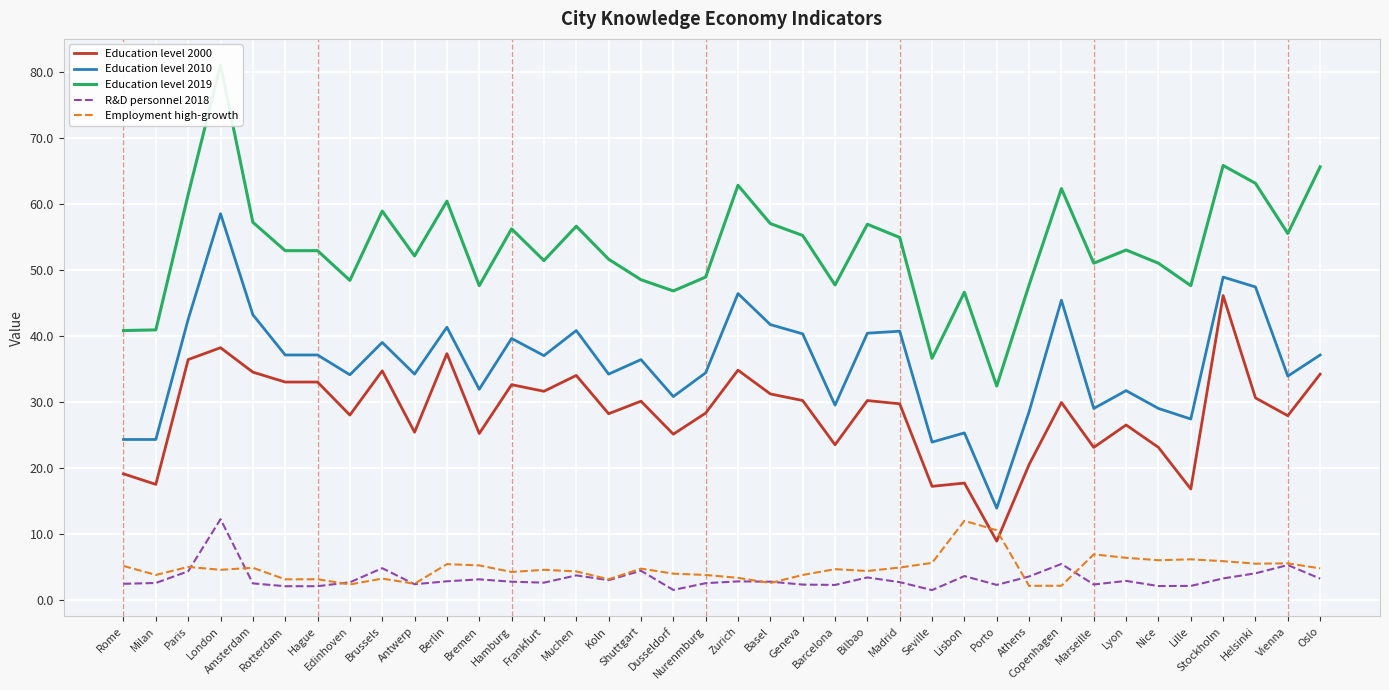

What is the sum of all R&D personnel 2018 values?

122.4